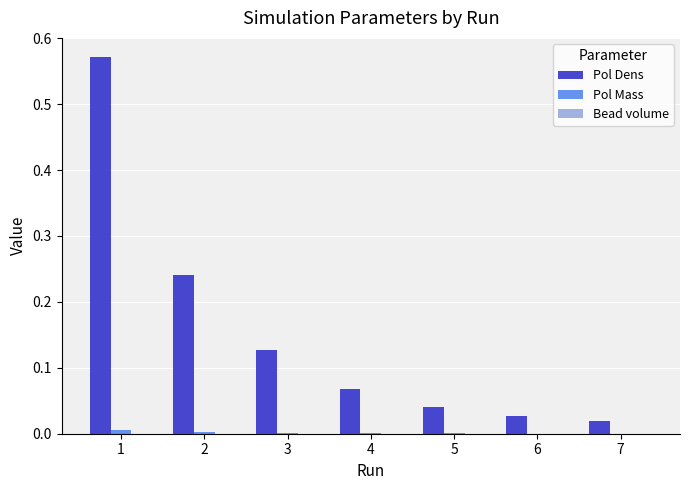

Which label corresponds to the largest value in the chart?

1